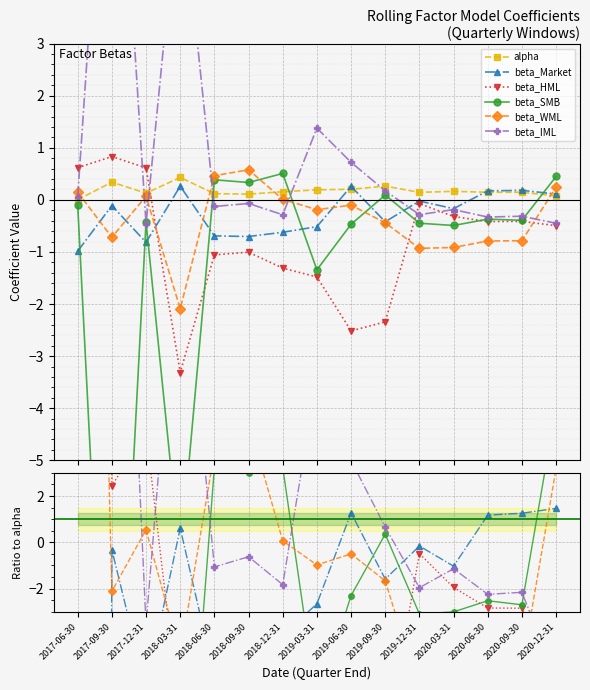

What is the label of the 5th point from the left?

2018-06-30